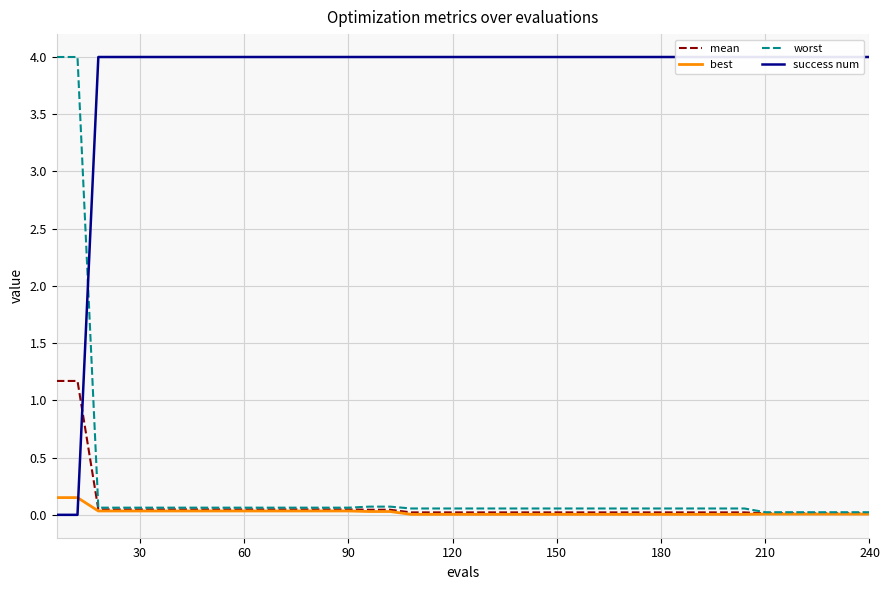

True or false: best has more than 0 points higher than both neighbors.

False